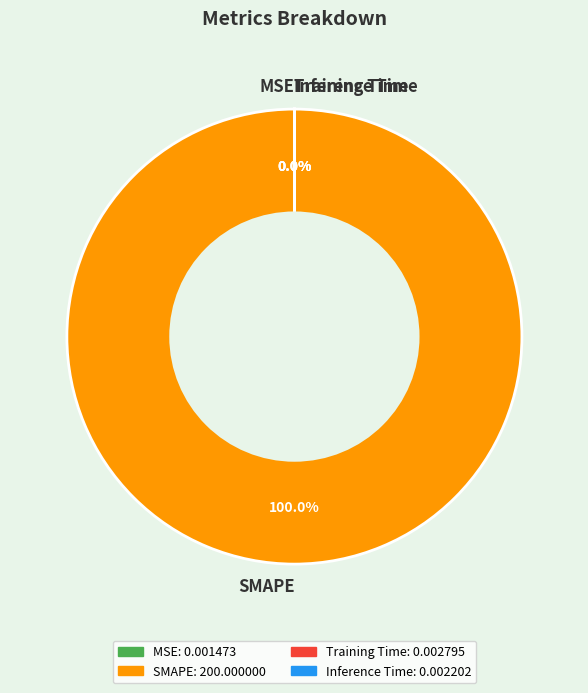

True or false: Training Time accounts for 1% of the total.

False